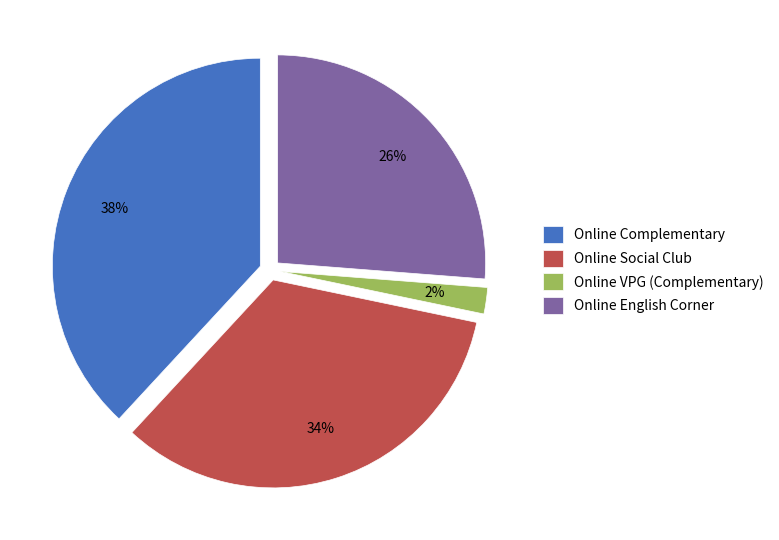

How many segments does this pie chart have?

4